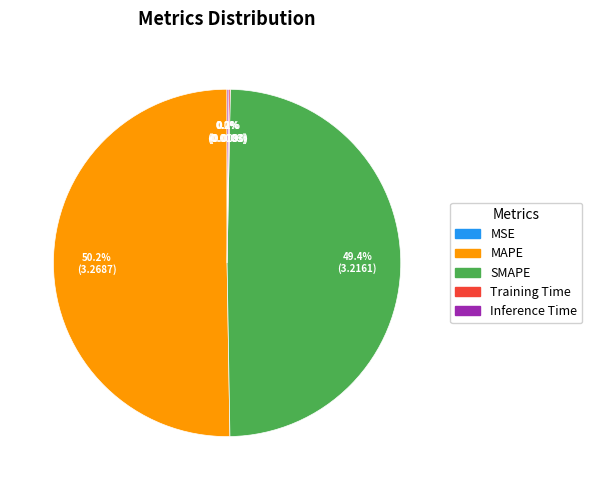

True or false: SMAPE accounts for 49% of the total.

True